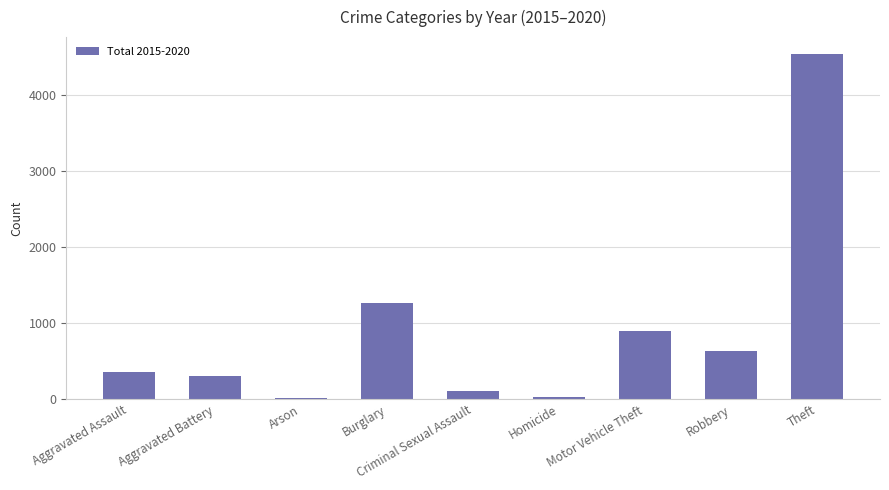

What value does the data have at Aggravated Battery, to the nearest 50?

300